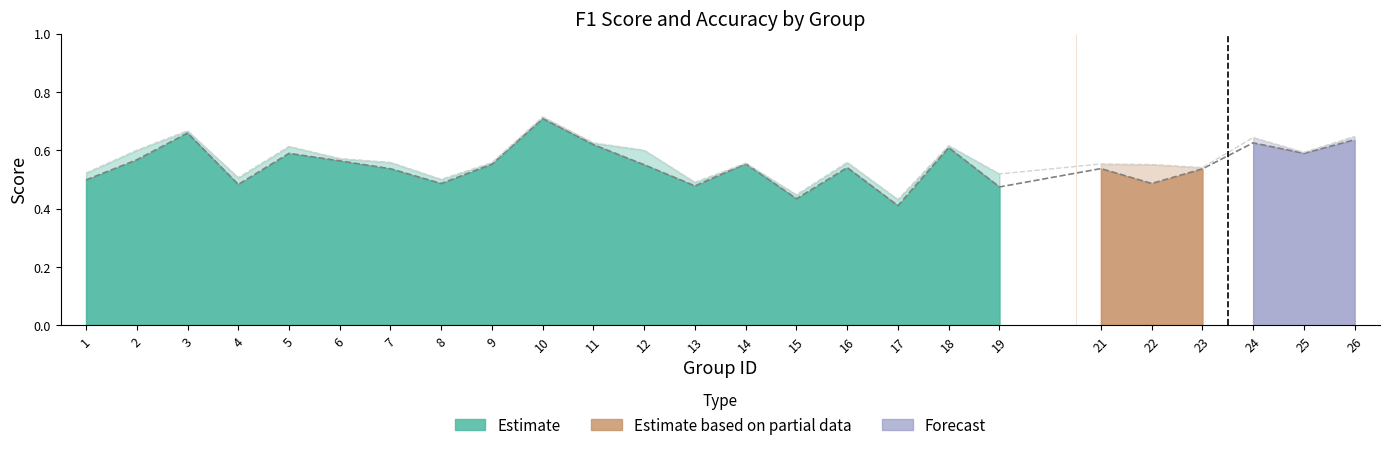

Reading right to left, extract all data points from this chart.

F1 (line): 0.6	0.6	0.6	0.5	0.5	0.5	0.5	0.6	0.4	0.5	0.4	0.6	0.5	0.6	0.6	0.7	0.6	0.5	0.5	0.6	0.6	0.5	0.7	0.6	0.5
Accuracy (line): 0.6	0.6	0.6	0.5	0.6	0.6	0.5	0.6	0.4	0.6	0.4	0.6	0.5	0.6	0.6	0.7	0.6	0.5	0.6	0.6	0.6	0.5	0.7	0.6	0.5